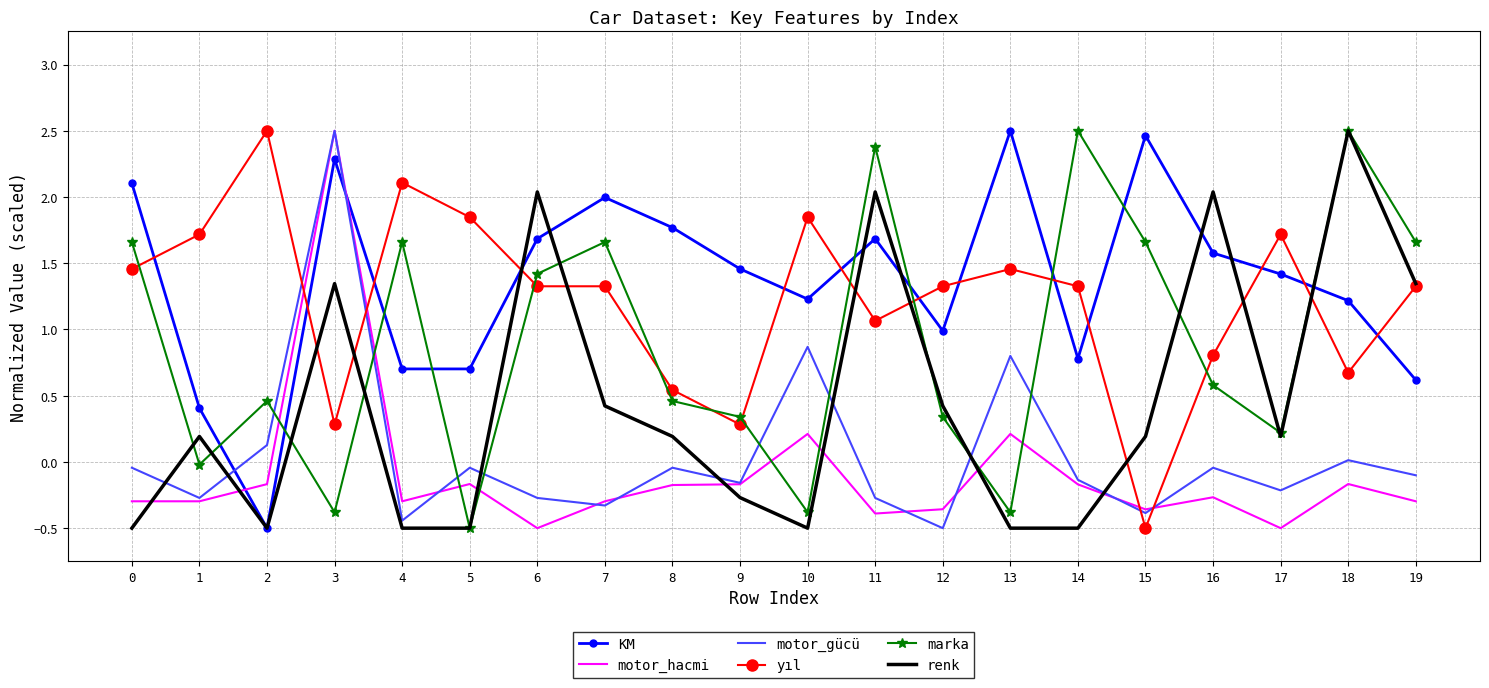

Is the value of KM at 1 greater than the value of renk at 9?

Yes